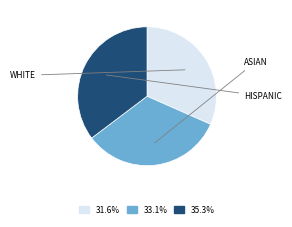

Is there any slice that represents more than half of the pie?

No